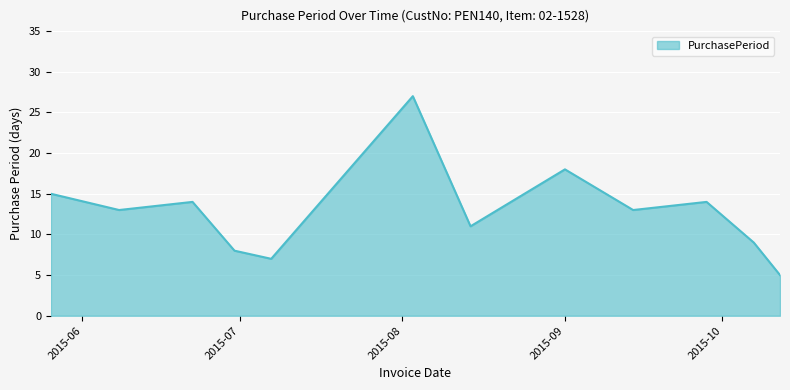

What is the difference between the second highest and minimum values?

13